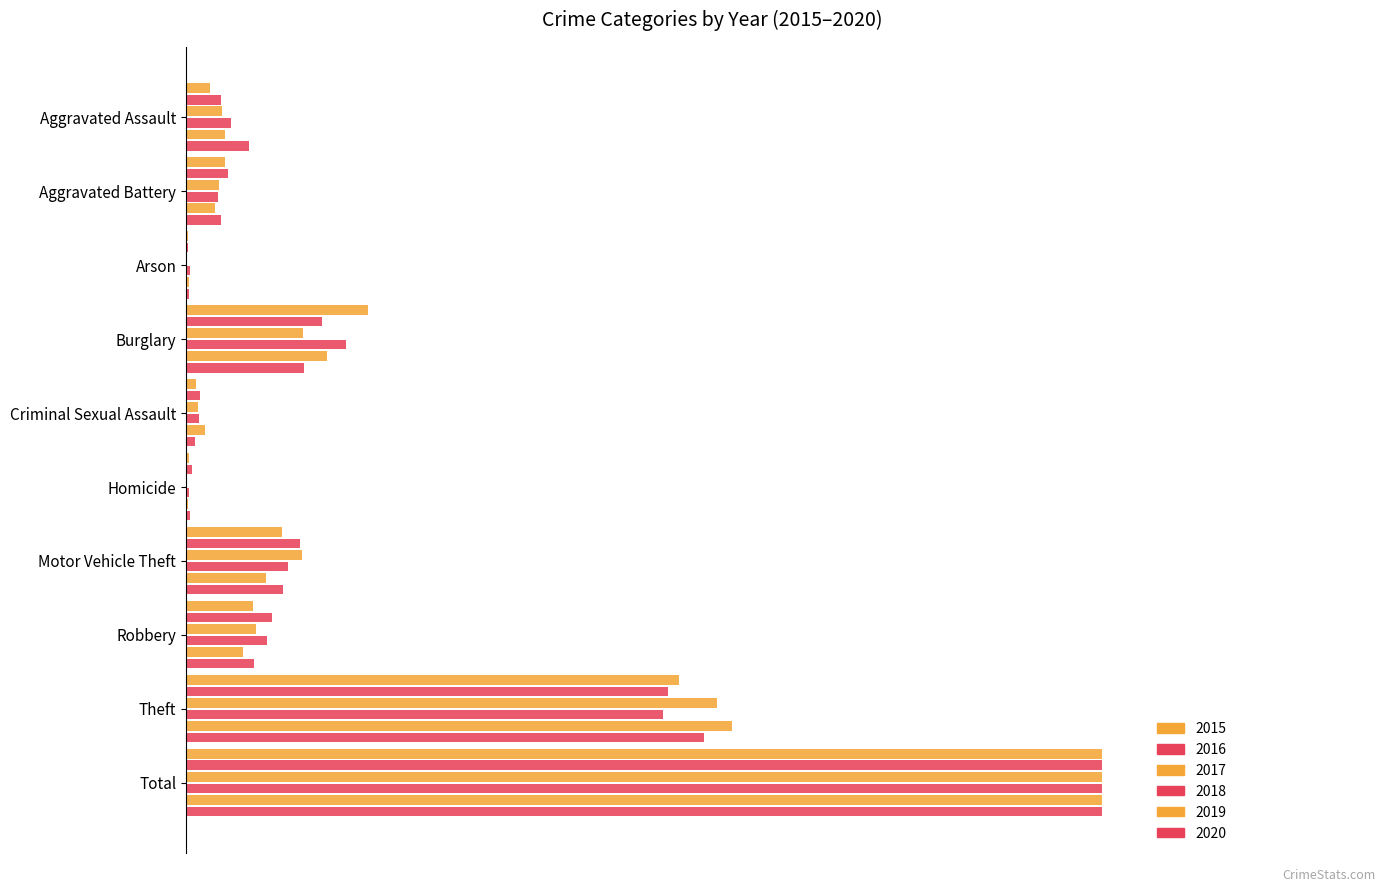

Reading left to right, extract all data points from this chart.

2015: 0.0	0.0	0.0	0.2	0.0	0.0	0.1	0.1	0.5	1.0
2016: 0.0	0.0	0.0	0.1	0.0	0.0	0.1	0.1	0.5	1.0
2017: 0.0	0.0	0.0	0.1	0.0	0.0	0.1	0.1	0.6	1.0
2018: 0.0	0.0	0.0	0.2	0.0	0.0	0.1	0.1	0.5	1.0
2019: 0.0	0.0	0.0	0.2	0.0	0.0	0.1	0.1	0.6	1.0
2020: 0.1	0.0	0.0	0.1	0.0	0.0	0.1	0.1	0.6	1.0